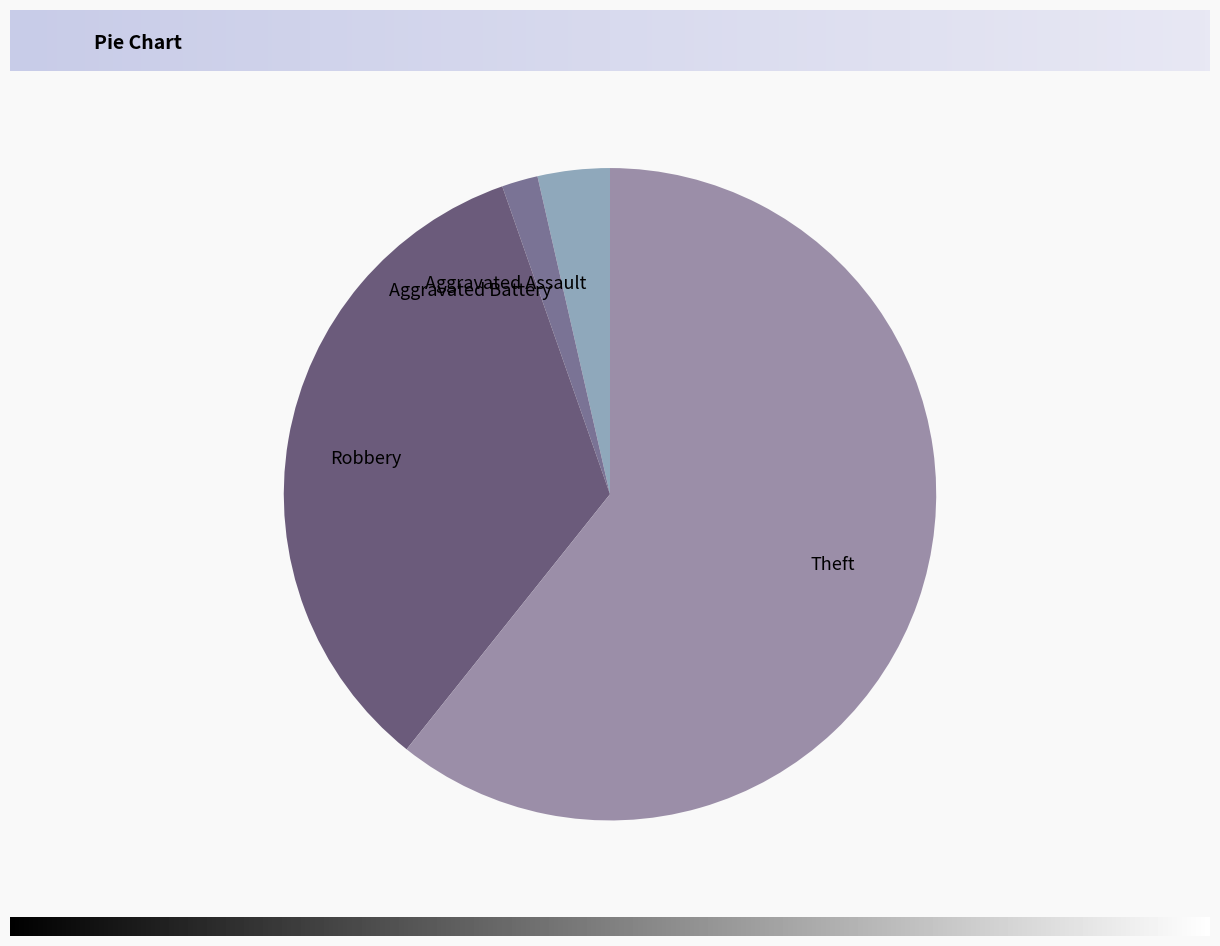

True or false: Aggravated Assault accounts for 4% of the total.

True